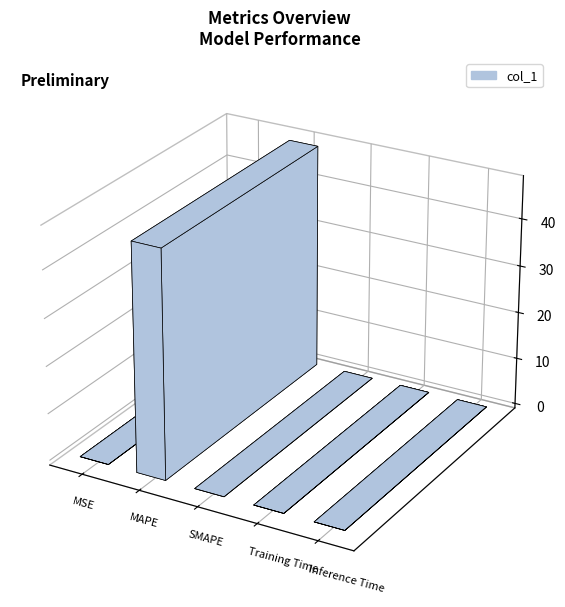

What is the average value?

9.6